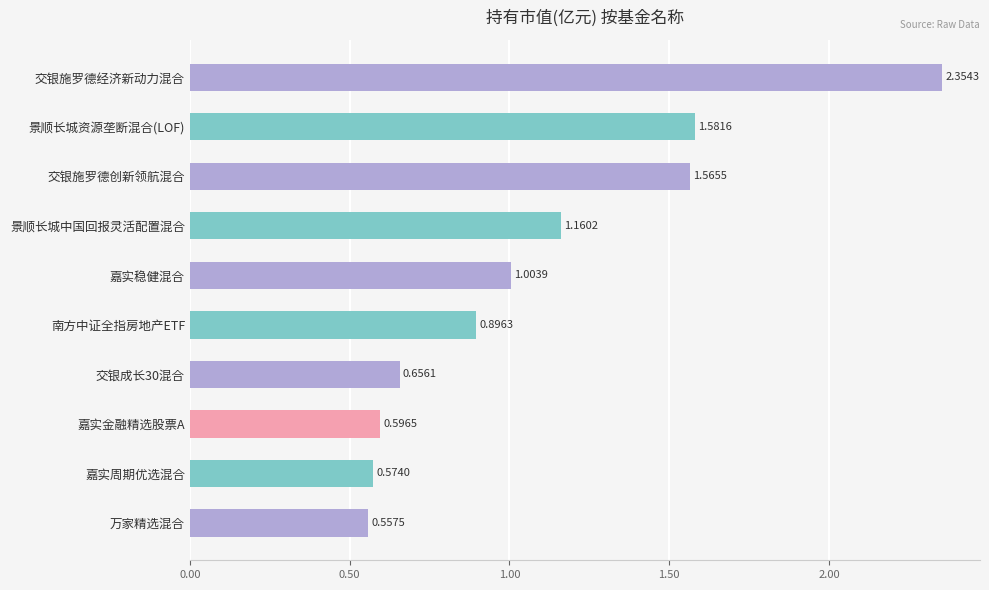

Are the bars grouped side by side (vs. stacked)?

No